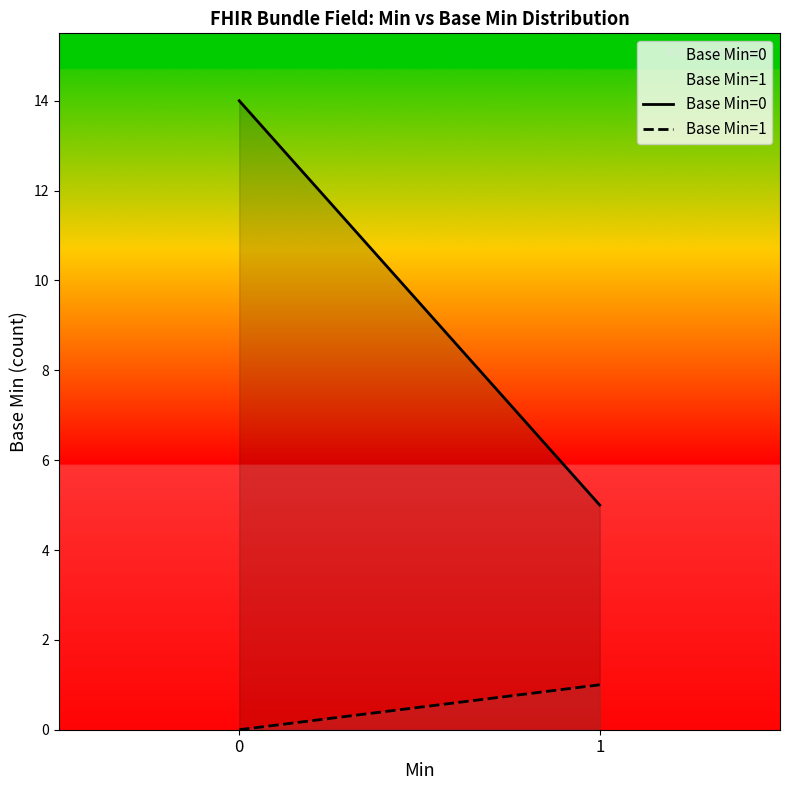

Reading right to left, extract all data points from this chart.

Base Min=0: 5	14
Base Min=1: 1	0